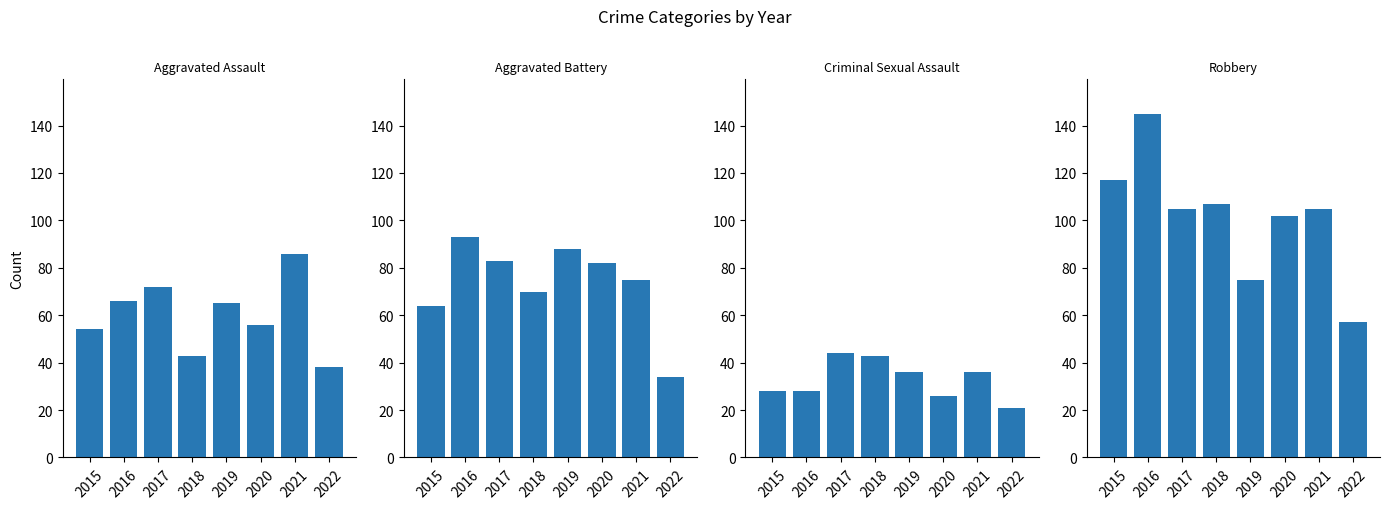

At which category does the chart reach its minimum across all series?

2022